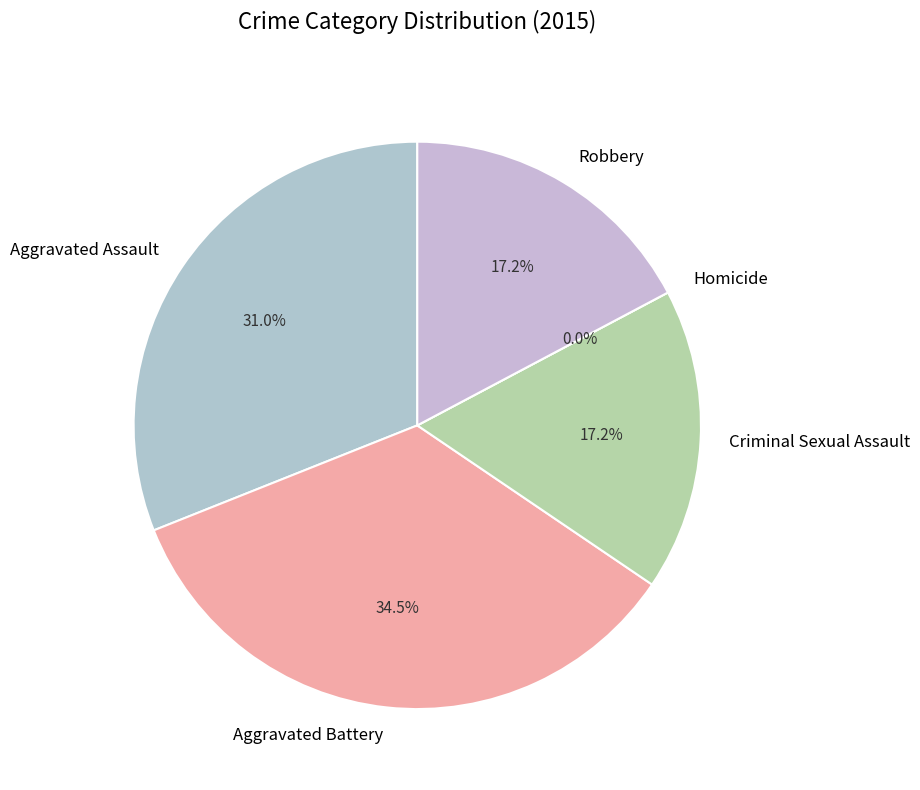

Combined, do Robbery and Criminal Sexual Assault account for over 50%?

No